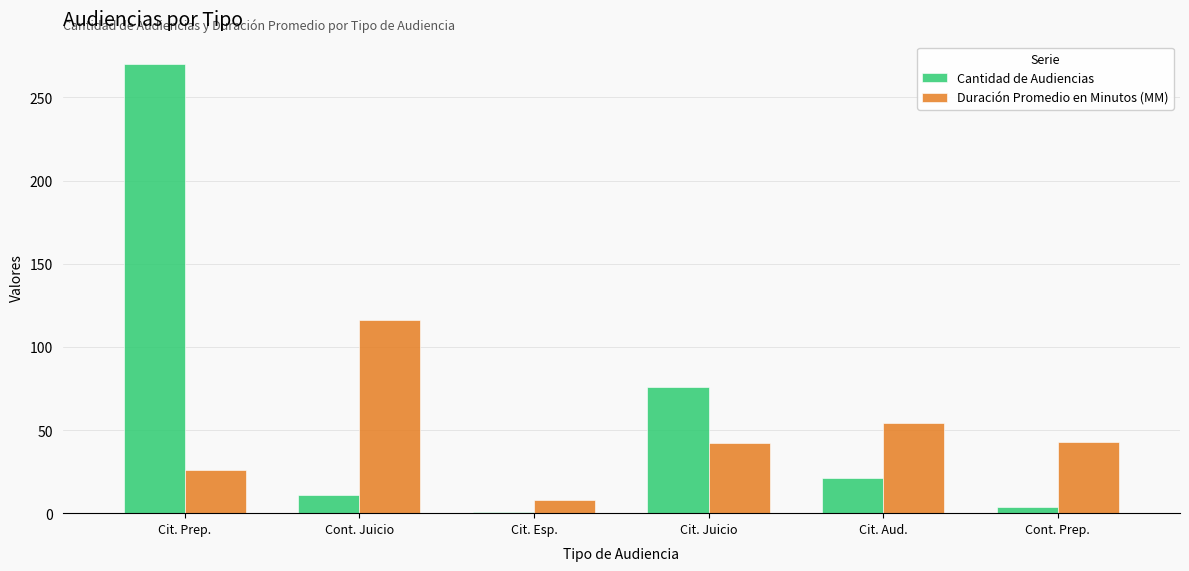

Are the bars horizontal?

No